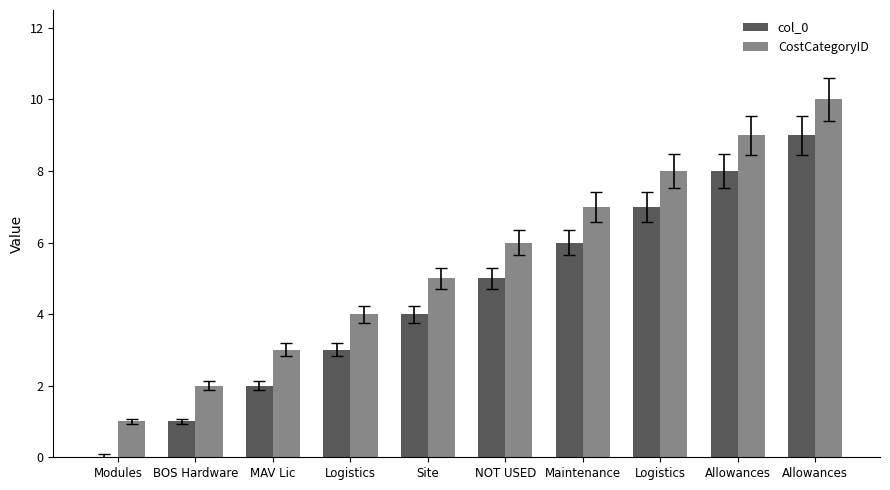

Are the bars horizontal?

No